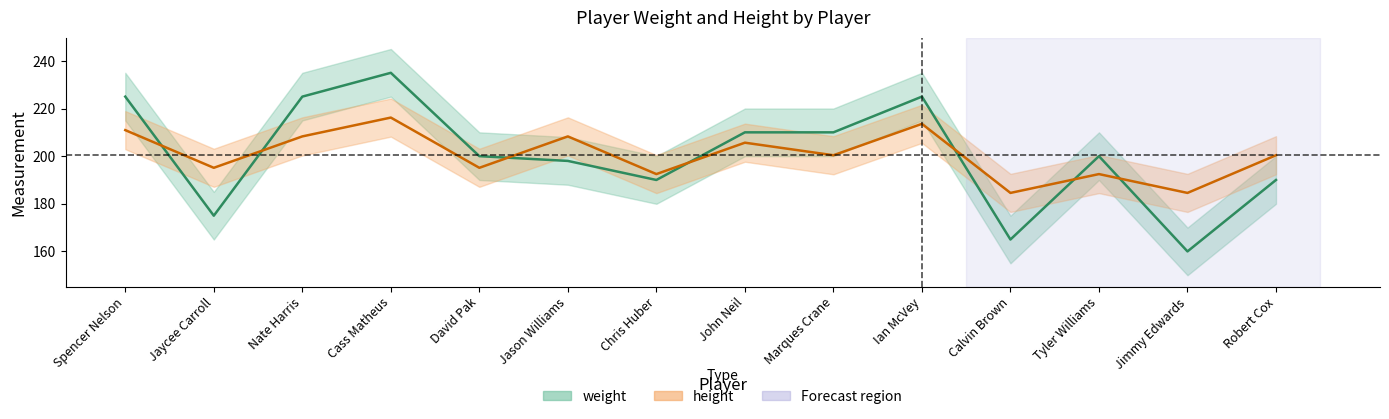

What is the approximate value of height at Chris Huber?

192.5